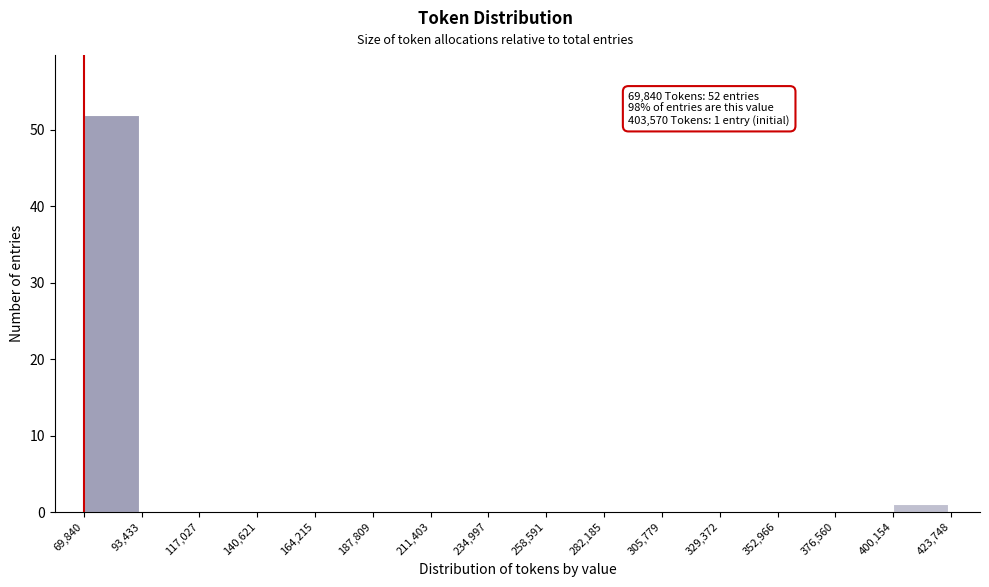

Over which range of the x-axis is the bar tallest?

69,840 to 93,433